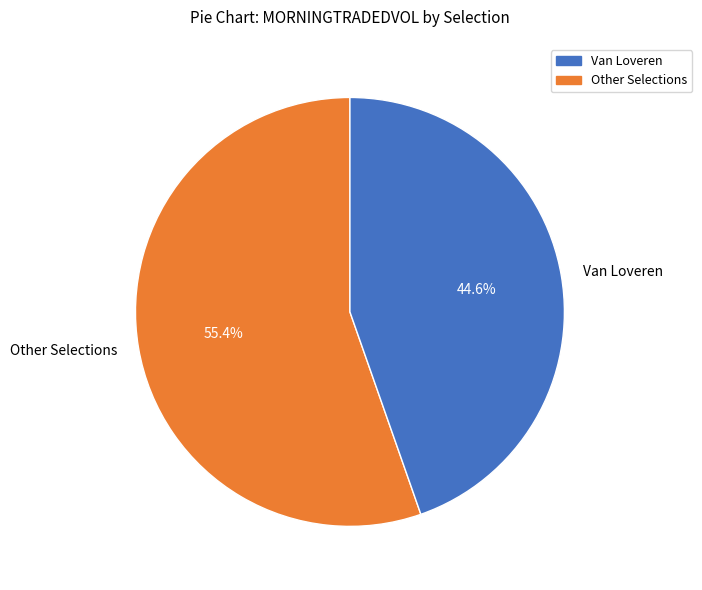

Is there any slice that represents more than half of the pie?

Yes